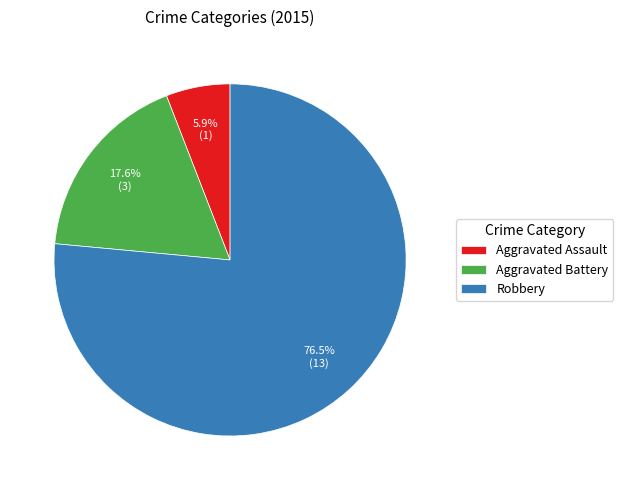

Does Aggravated Battery account for over 50% of the chart?

No